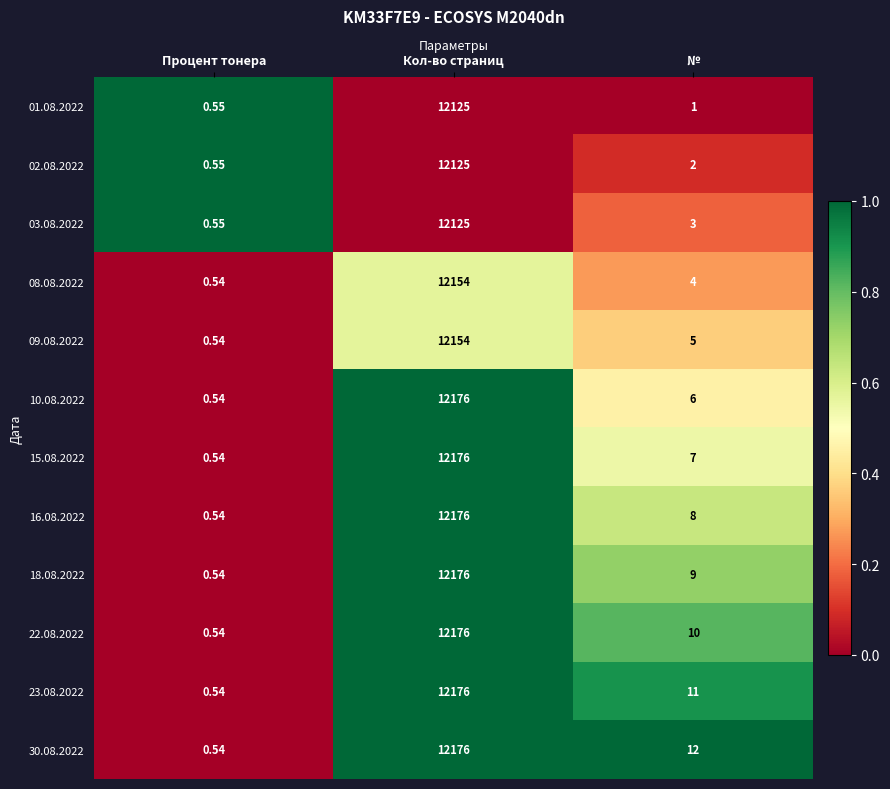

Which category has the lowest value in the 01.08.2022 series?

Процент тонера